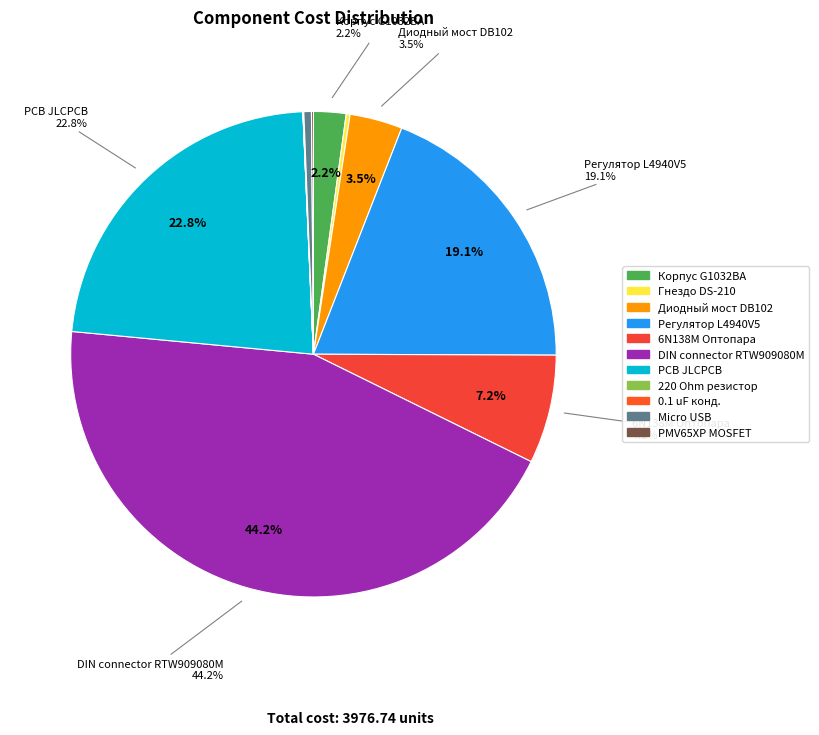

To the nearest percent, what percentage of the pie is 6N138M Оптопара?

7%